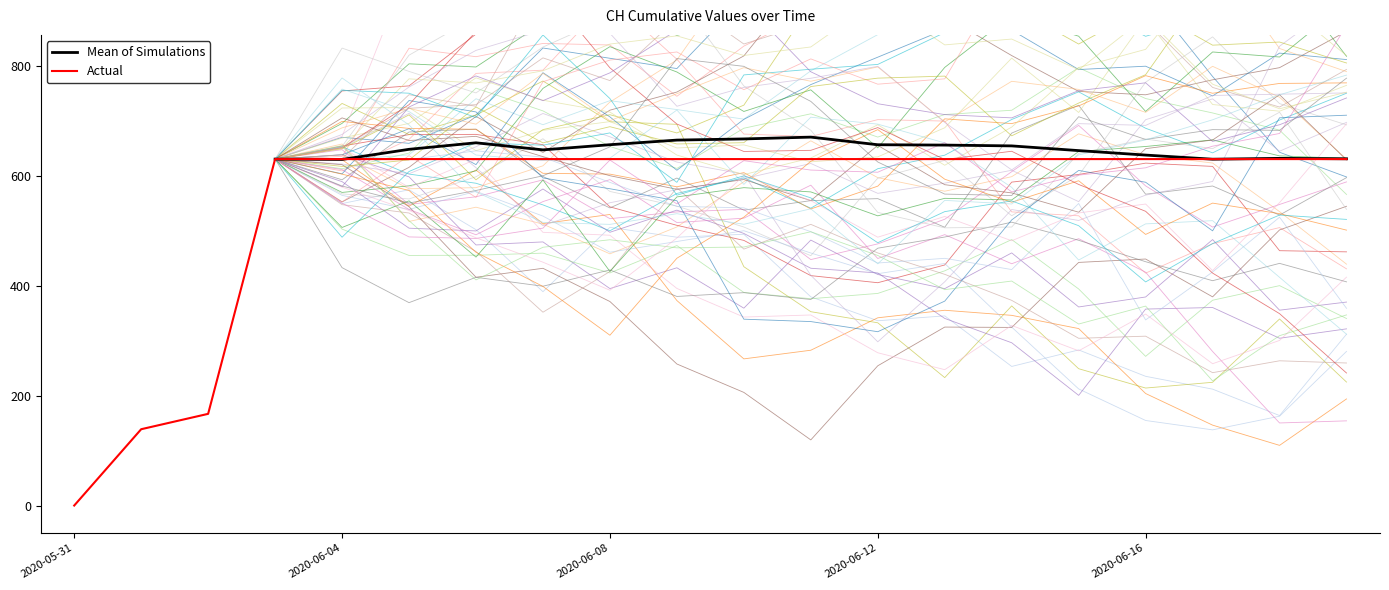

At which category does the chart reach its minimum across all series?

2020-05-31